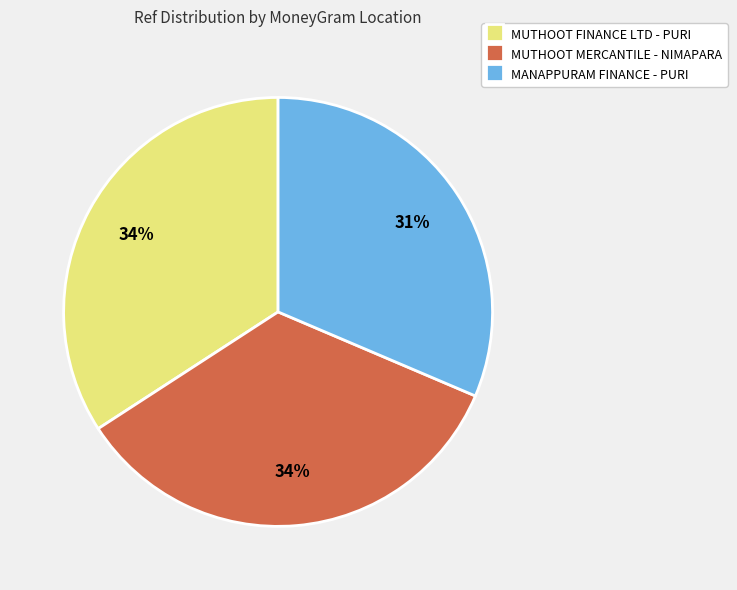

Count the number of slices in the pie.

3